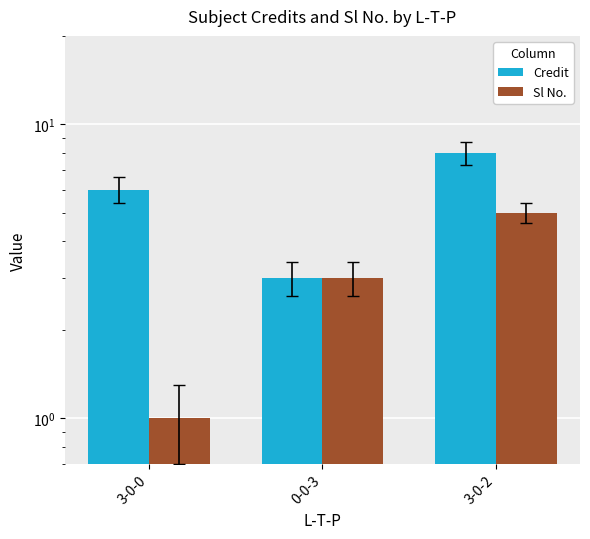

Count the Credit values in the range 3 to 8.

3